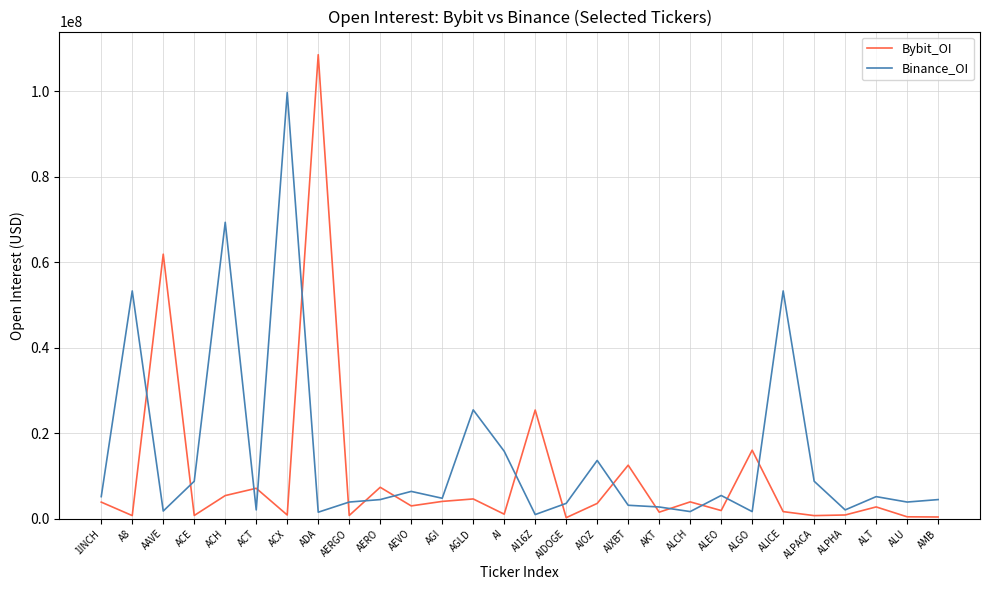

What is the difference between the highest and lowest values at AEVO?

3391448